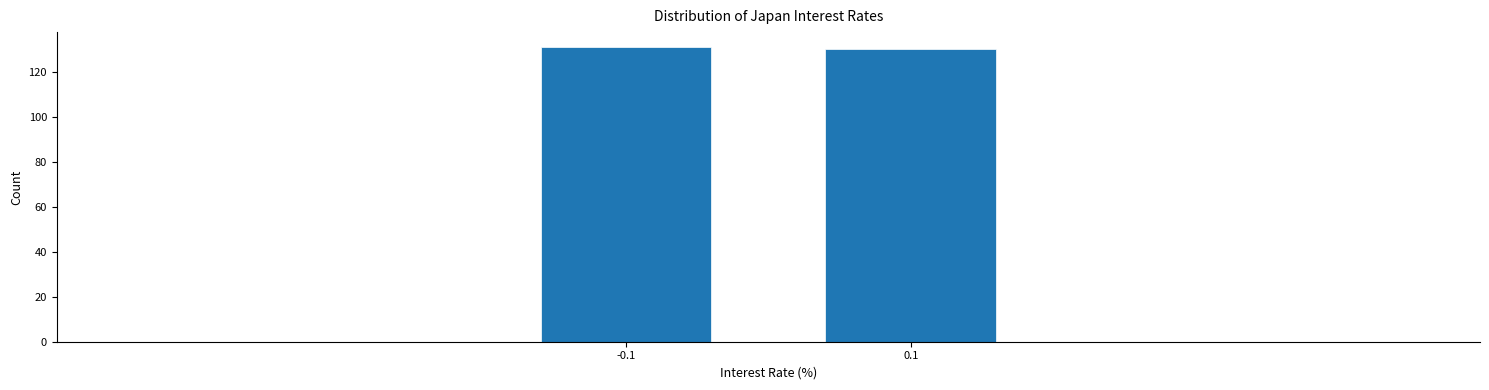

Reading right to left, what are all the values shown in this chart?

130	131